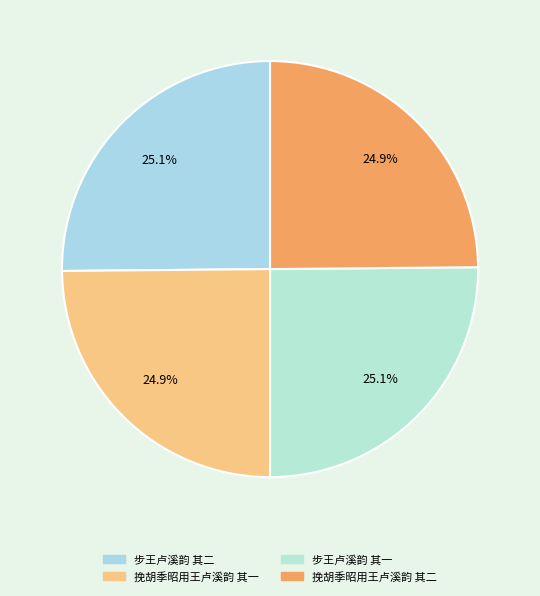

True or false: 步王卢溪韵 其一 accounts for 31% of the total.

False